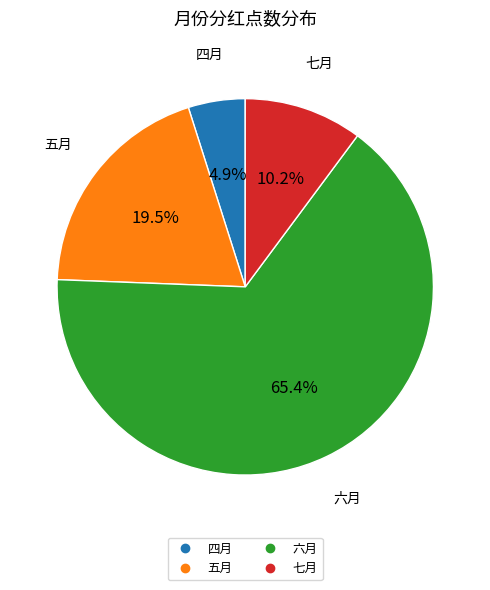

To the nearest percent, what is the average slice percentage?

25%